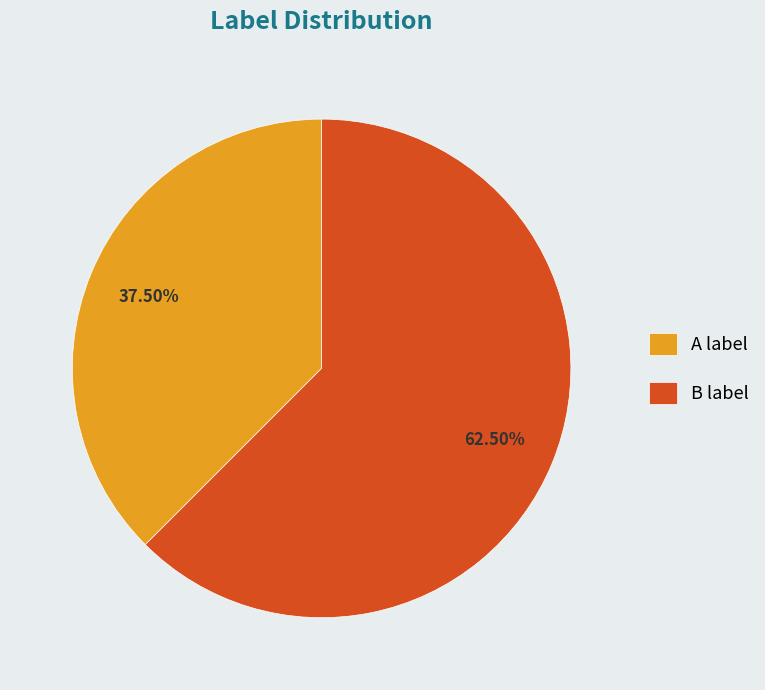

Approximately how many times larger is the value at B compared to A?

1.7